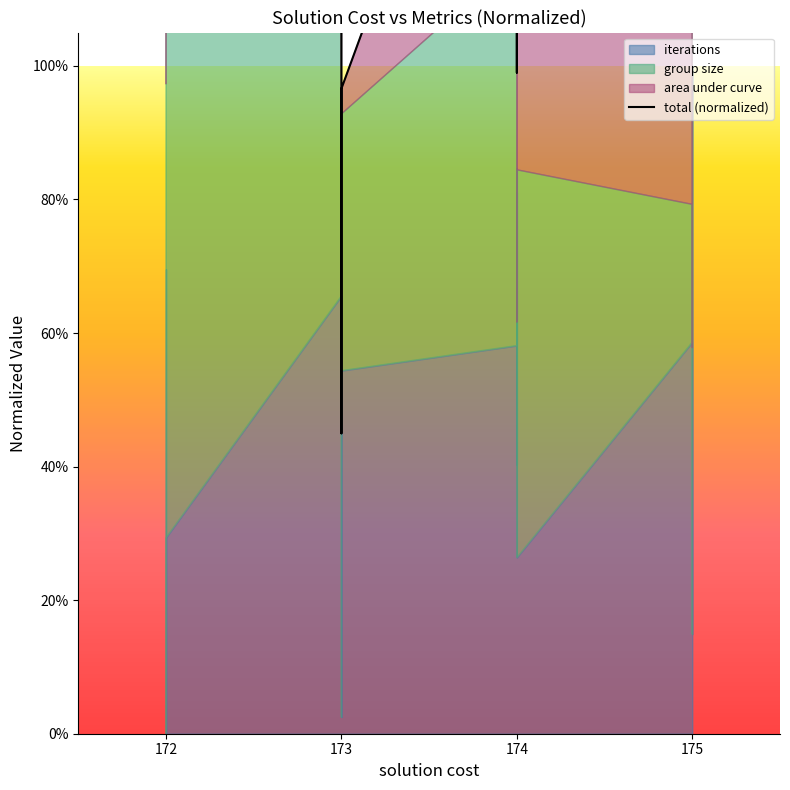

At which label does the data first exceed 1?

172